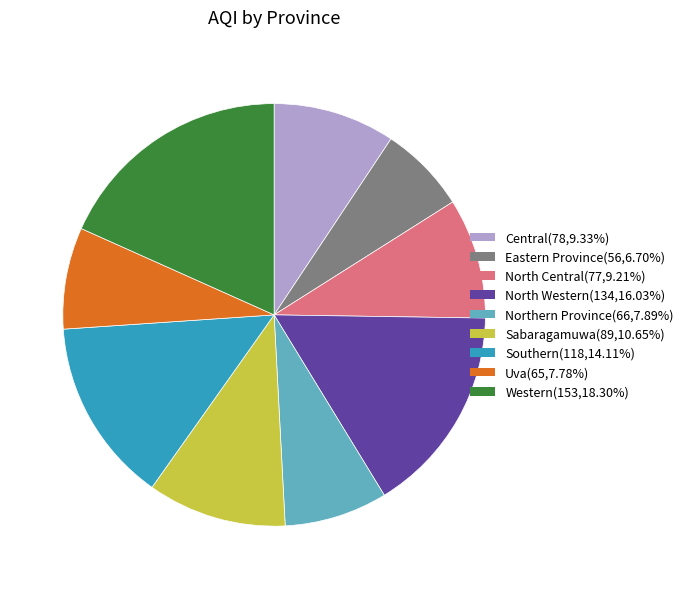

What is the ratio of the value at Sabaragamuwa to the value at Central?

1.1